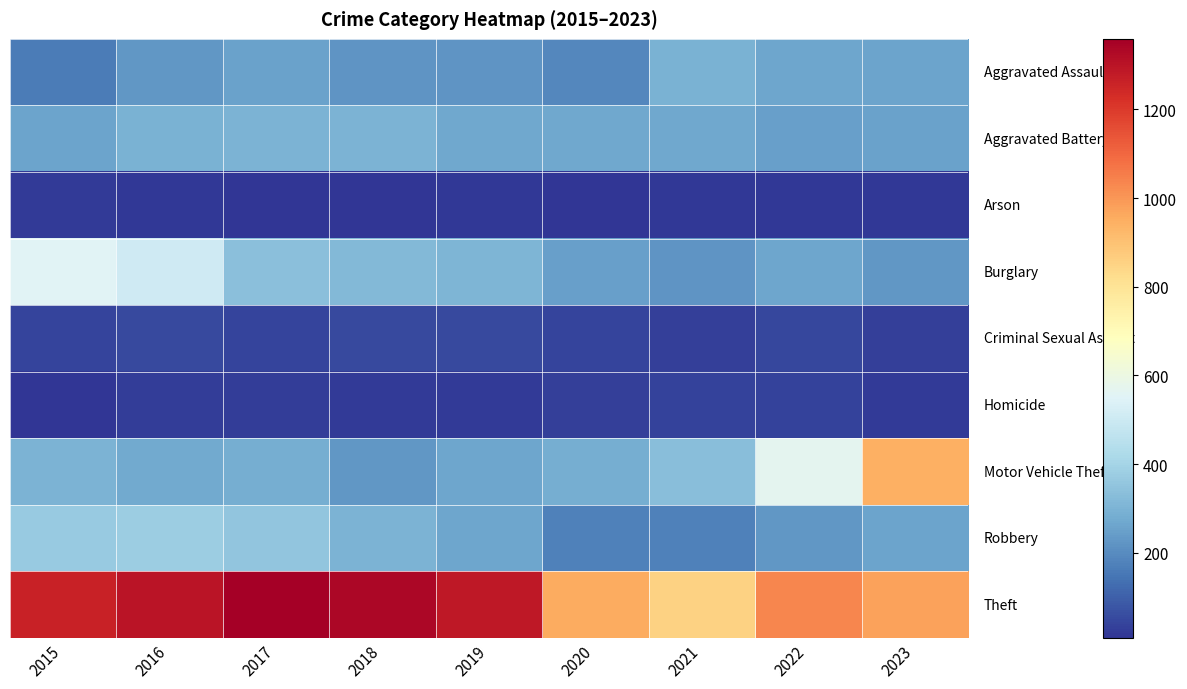

What is the spread (max minus min) of values at 2017?

1347